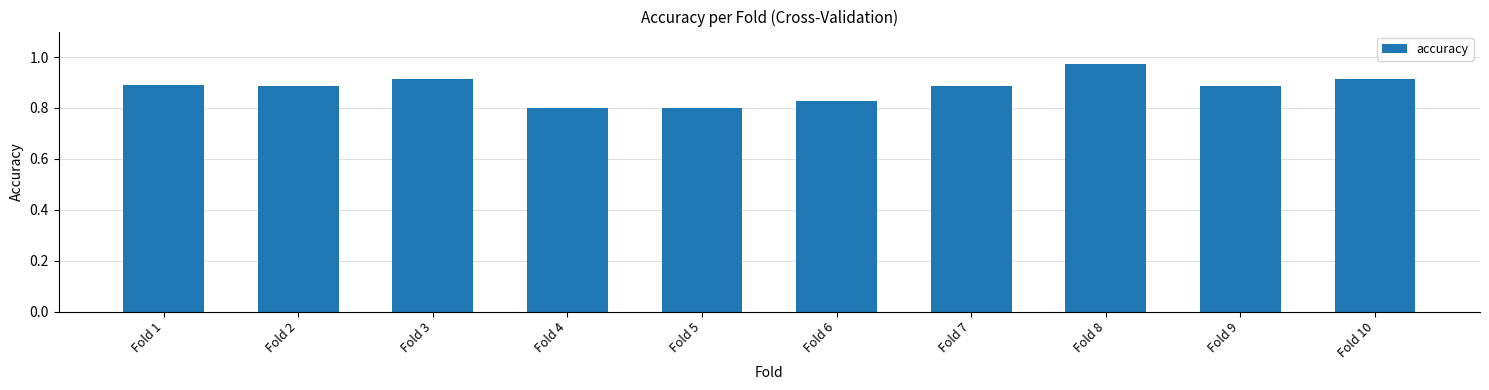

The chart shows a value of 0.3 at Fold 6. True or false?

False